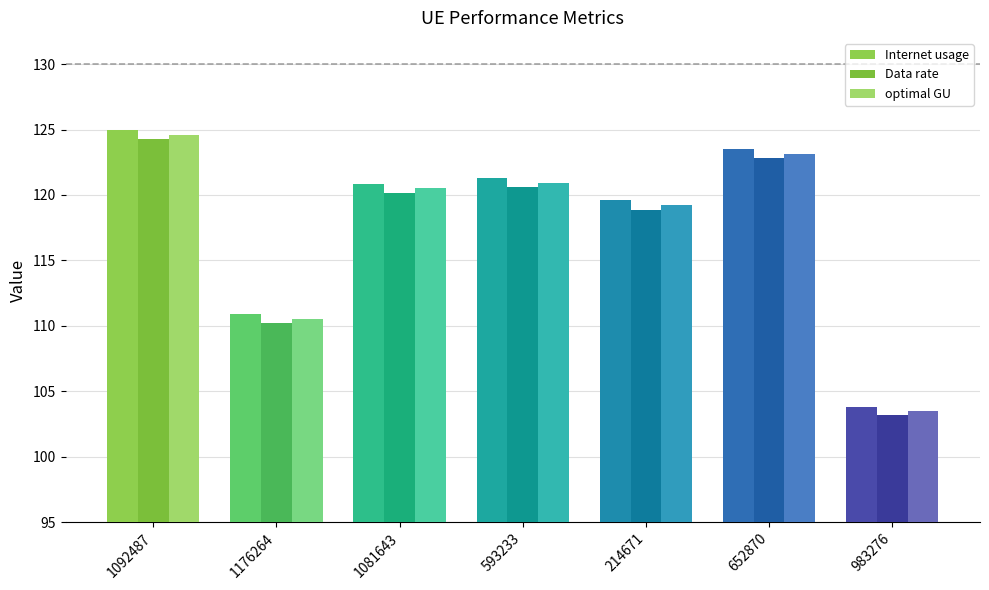

How many groups of bars are there?

7